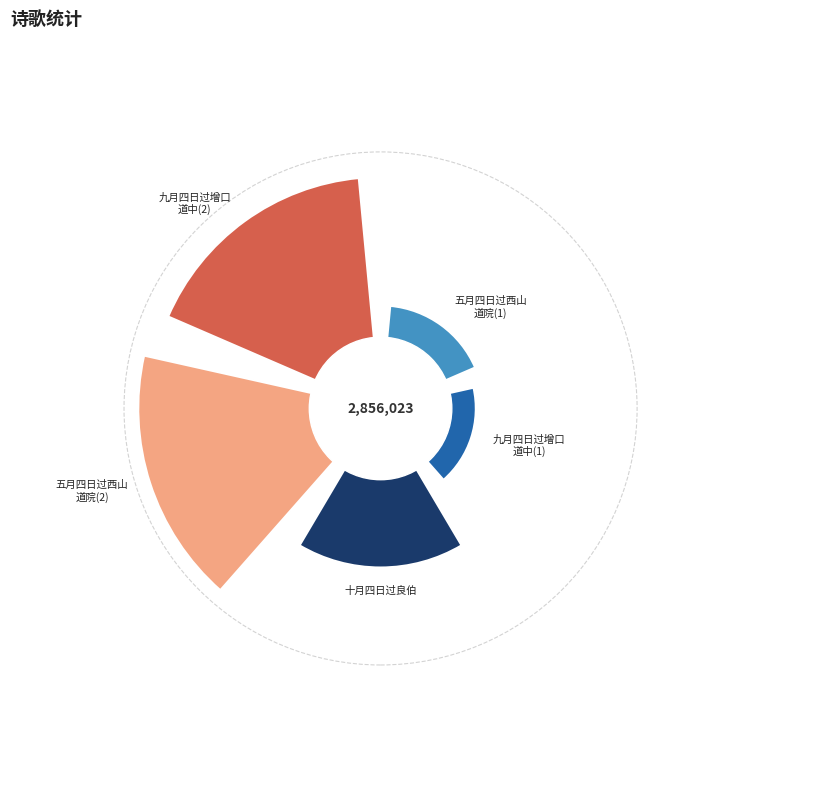

Is it true that 九月四日过增口道中 is 34% of the pie?

True